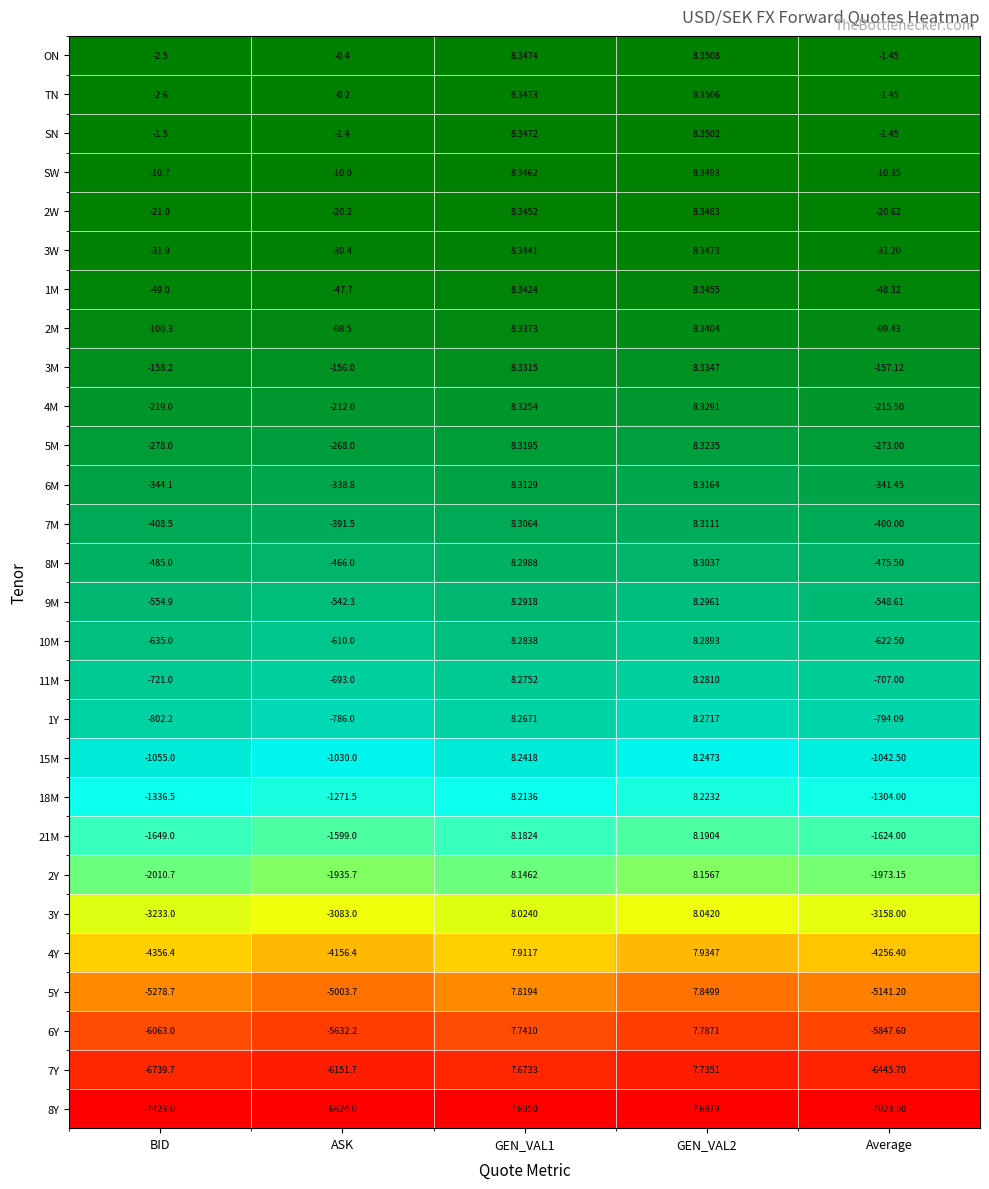

List the series in order of their peak value, highest first.

ON, TN, SN, SW, 2W, 3W, 1M, 2M, 3M, 4M, 5M, 6M, 7M, 8M, 9M, 10M, 11M, 1Y, 15M, 18M, 21M, 2Y, 3Y, 4Y, 5Y, 6Y, 7Y, 8Y